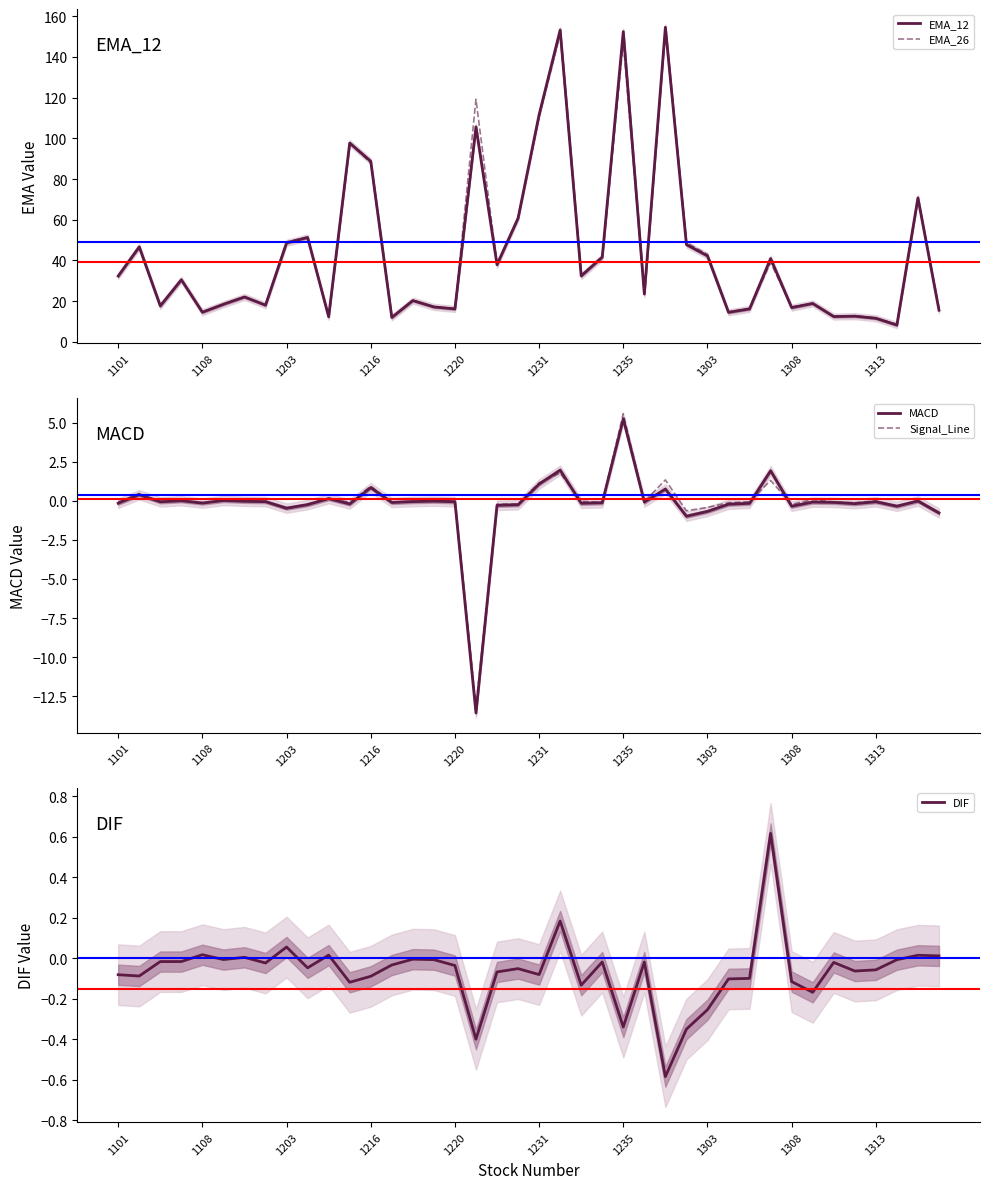

What is the maximum value for EMA_26?

153.8